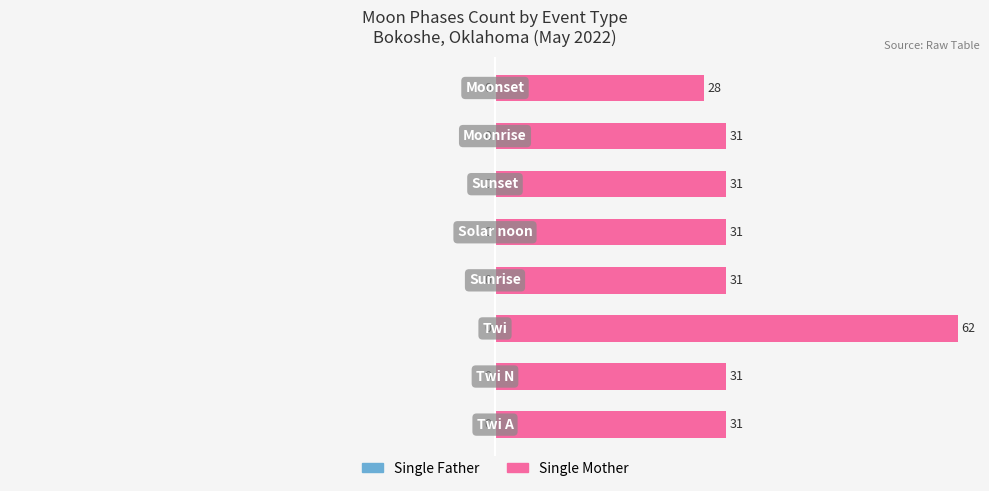

Reading bottom to top, list all the values displayed in this chart.

31	31	62	31	31	31	31	28